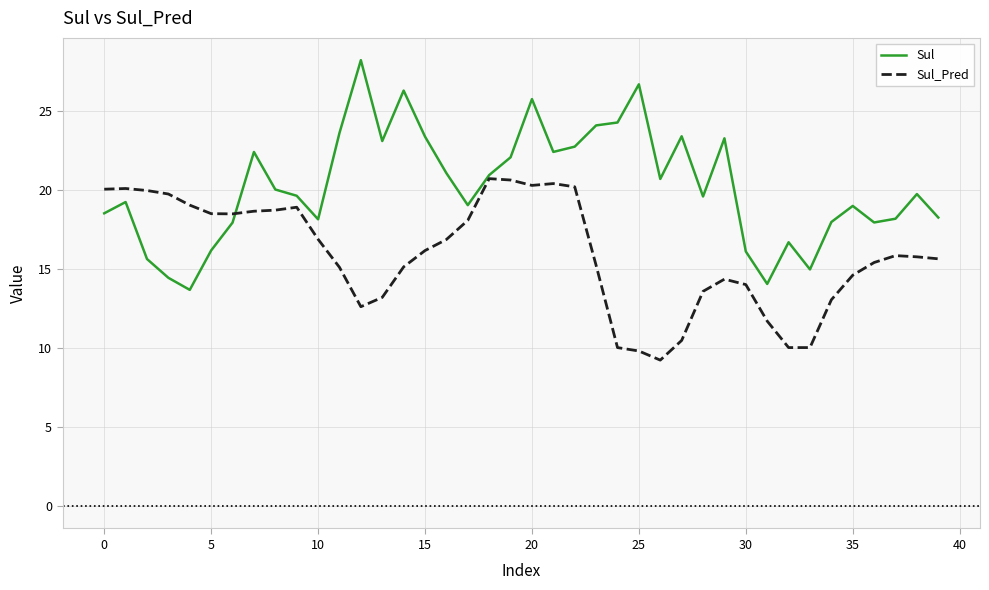

True or false: Sul_Pred has more than 1 points higher than both neighbors.

True